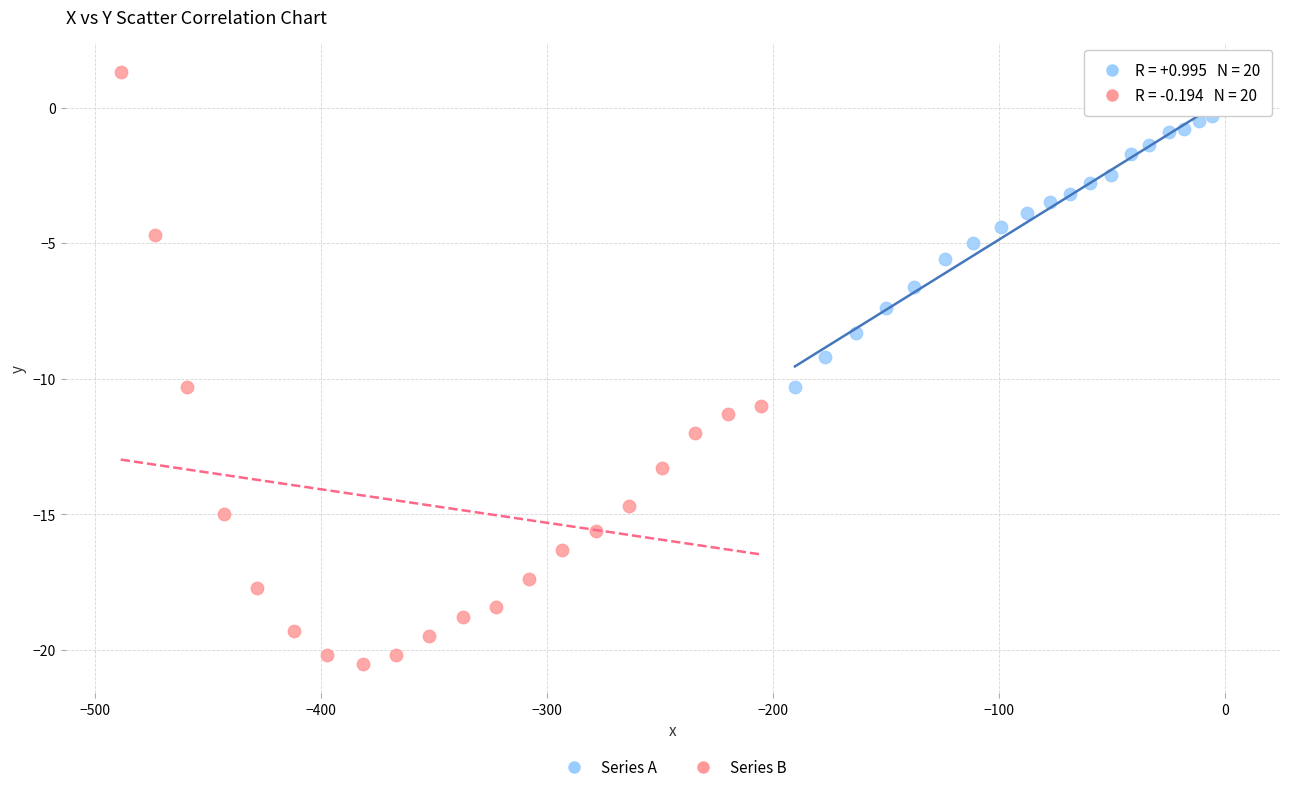

Which series contains the highest Y value?

Series B